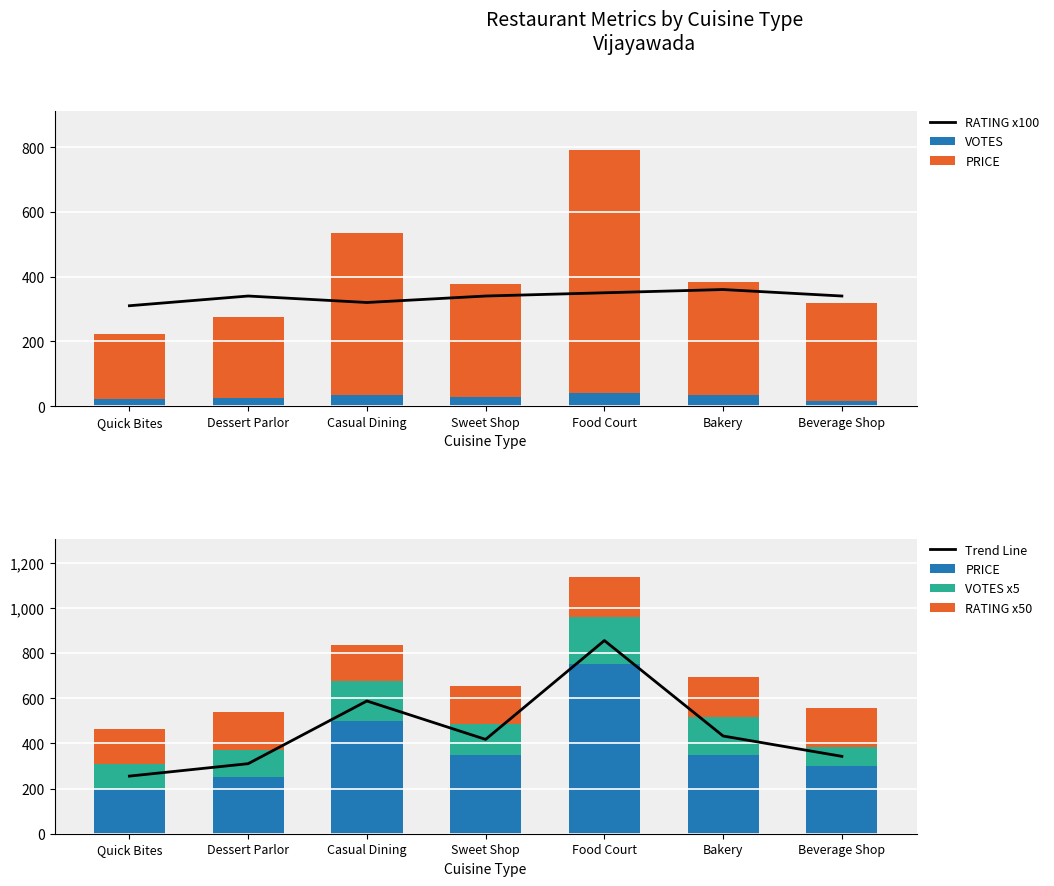

Which label corresponds to the largest value in the chart?

Food Court